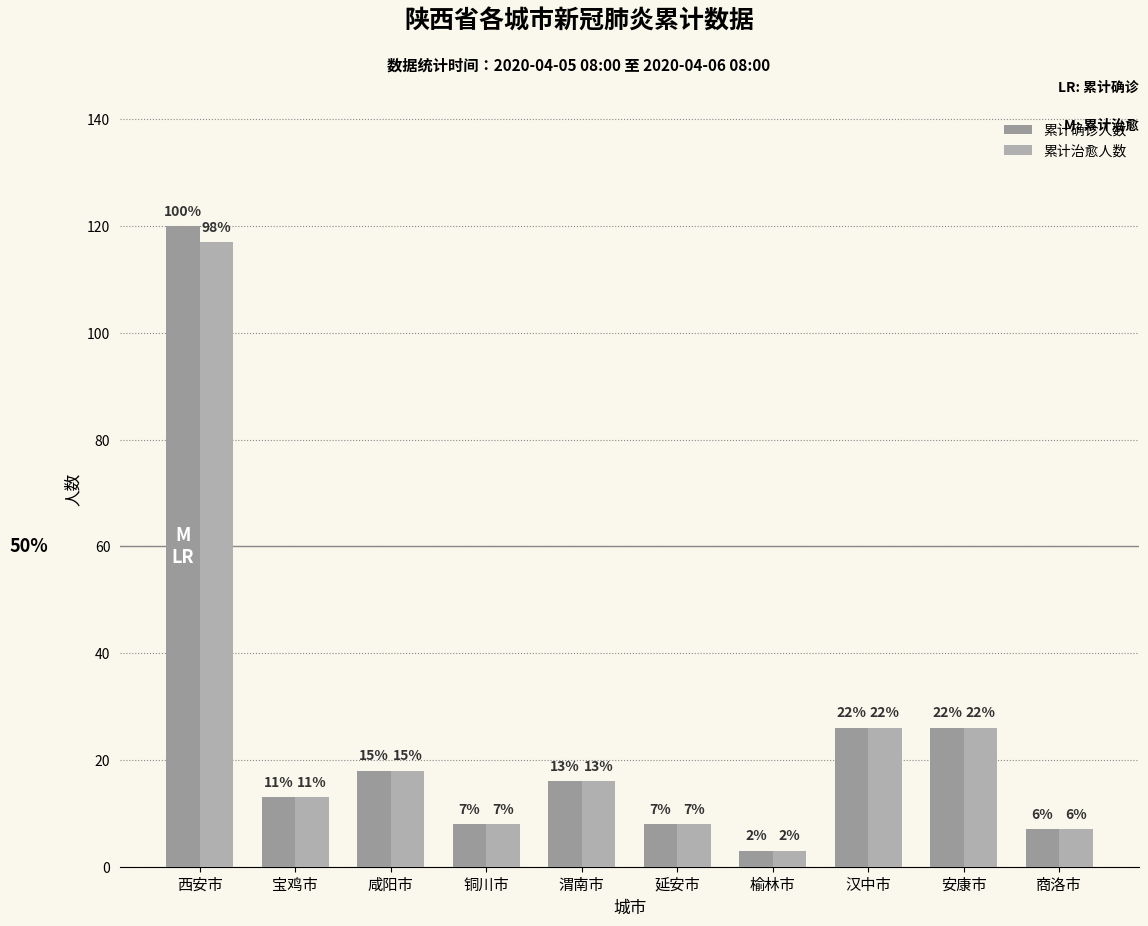

How many bars are there in each group?

2